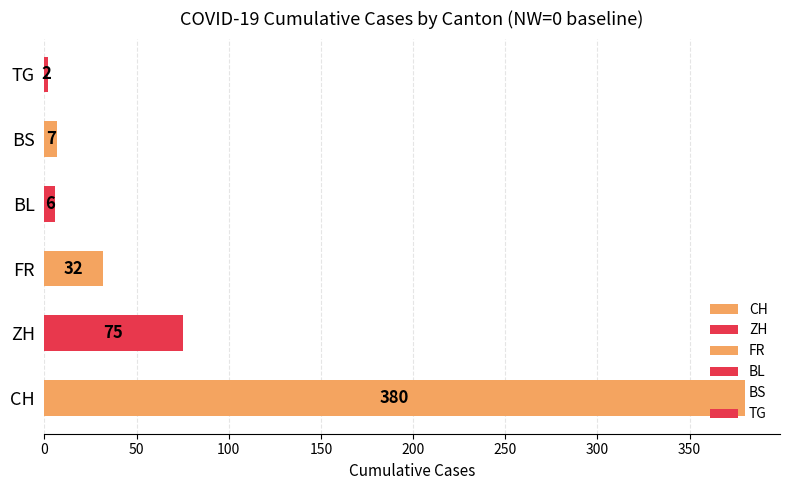

Between 0 and 0, which series saw the biggest shift?

CH